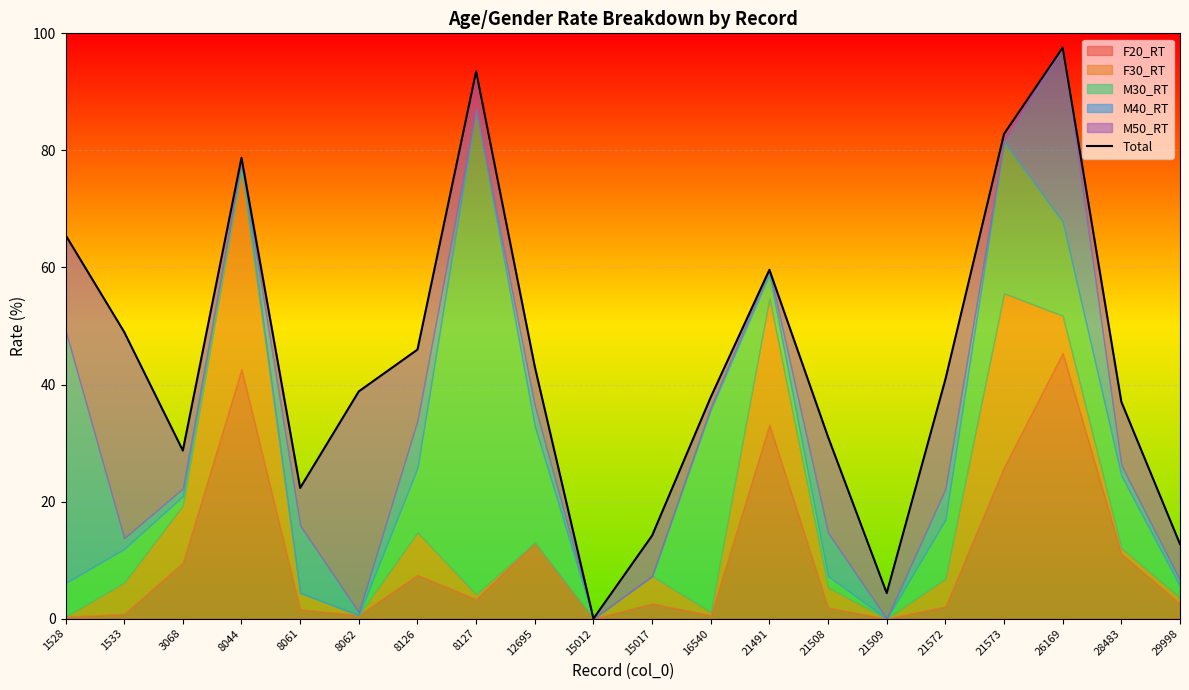

What is the greatest value displayed?

97.6